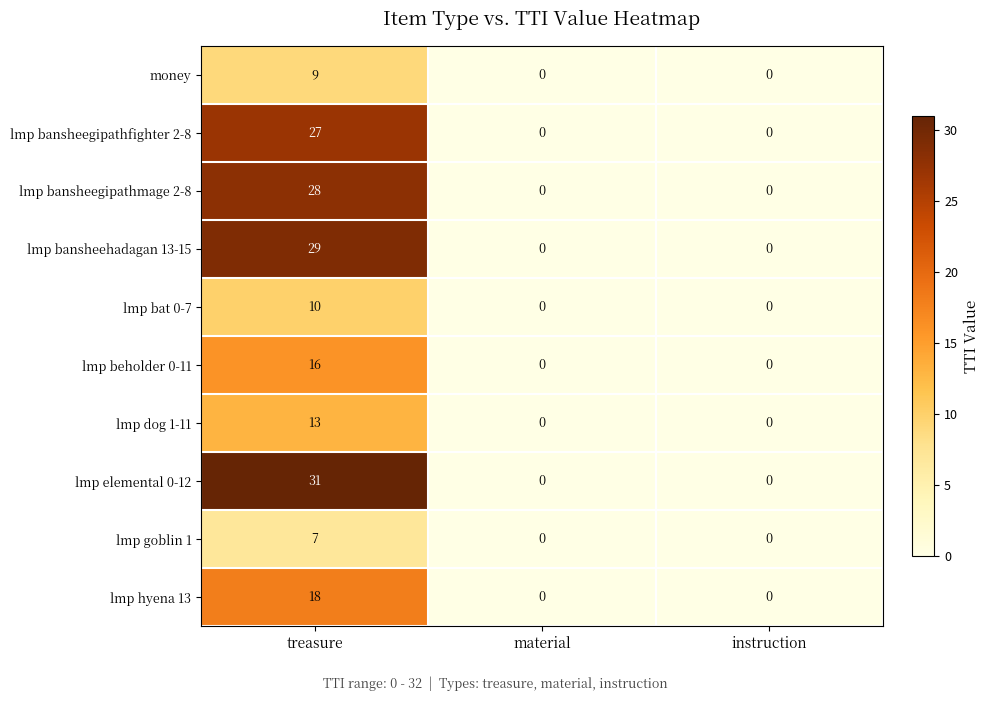

Rank the series at treasure from highest to lowest value.

lmp elemental 0-12, lmp bansheehadagan 13-15, lmp bansheegipathmage 2-8, lmp bansheegipathfighter 2-8, lmp hyena 13, lmp beholder 0-11, lmp dog 1-11, lmp bat 0-7, money, lmp goblin 1